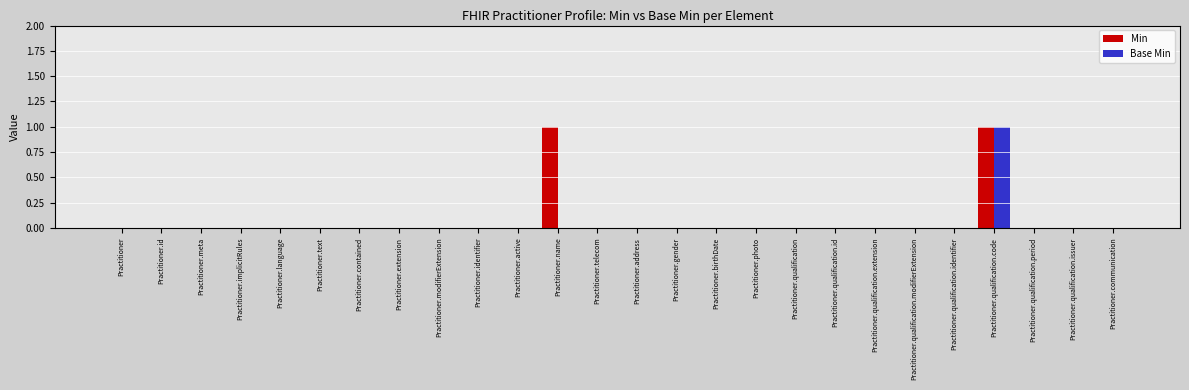

At which category is the sum across all series the highest?

Practitioner.qualification.code